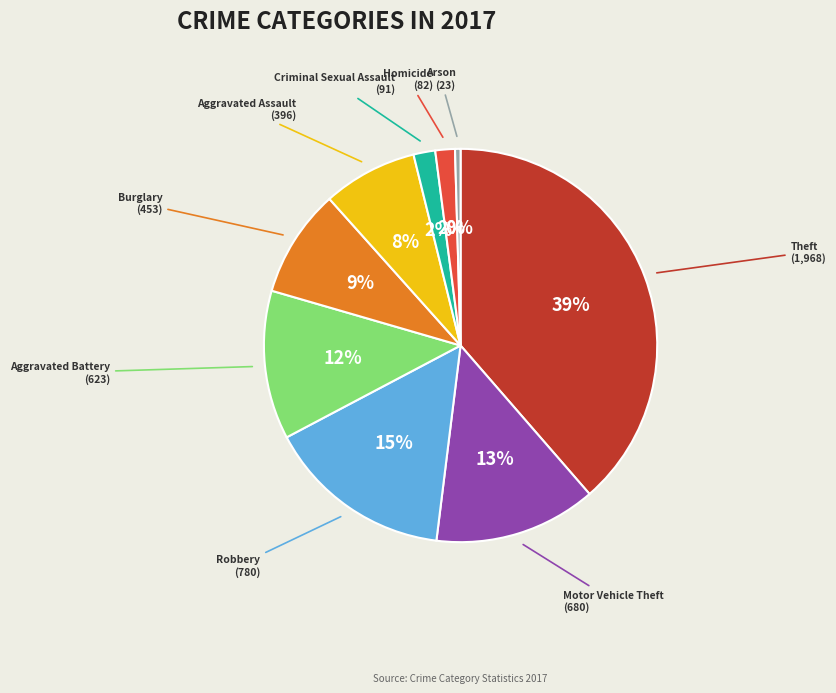

Is there any slice that represents more than half of the pie?

No